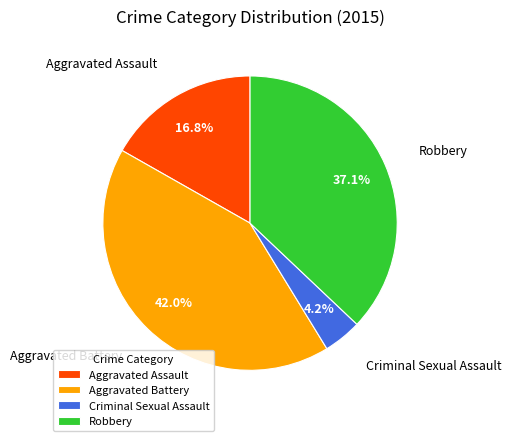

True or false: Robbery accounts for 37% of the total.

True